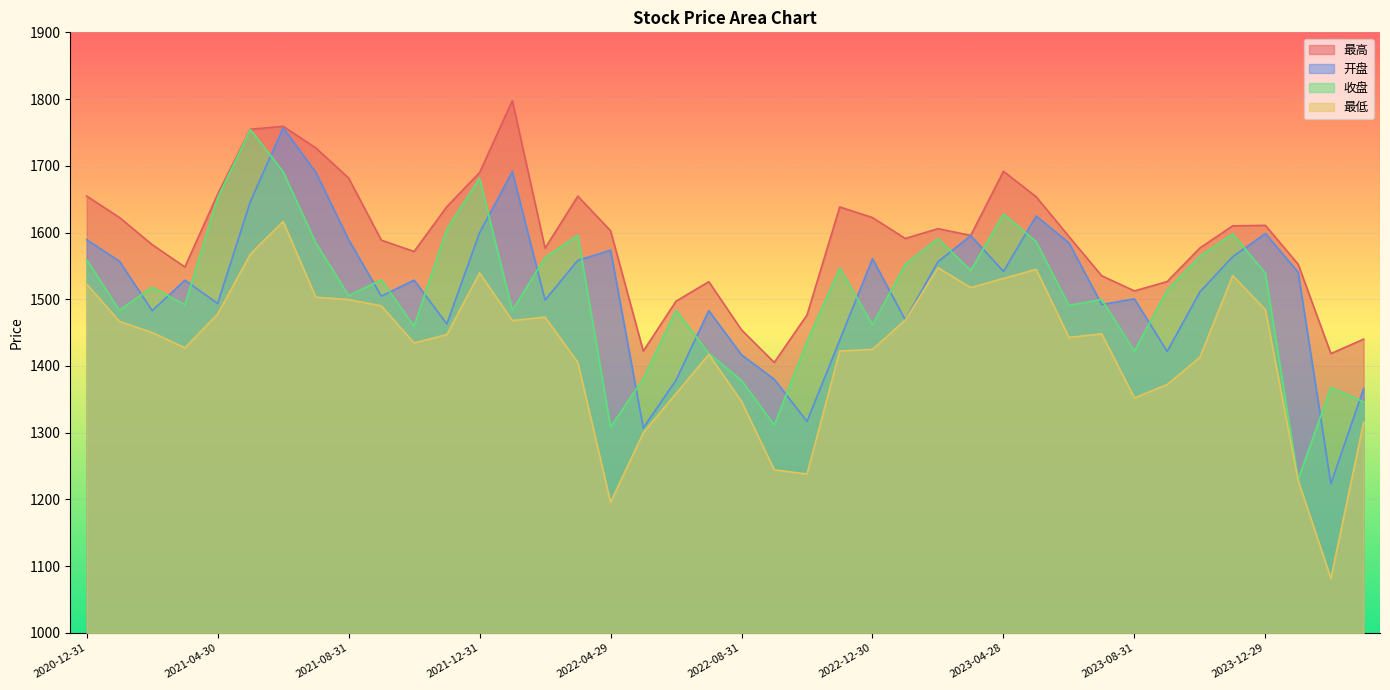

The value of 最低 at 2023-09-28 is 717.4. True or false?

False